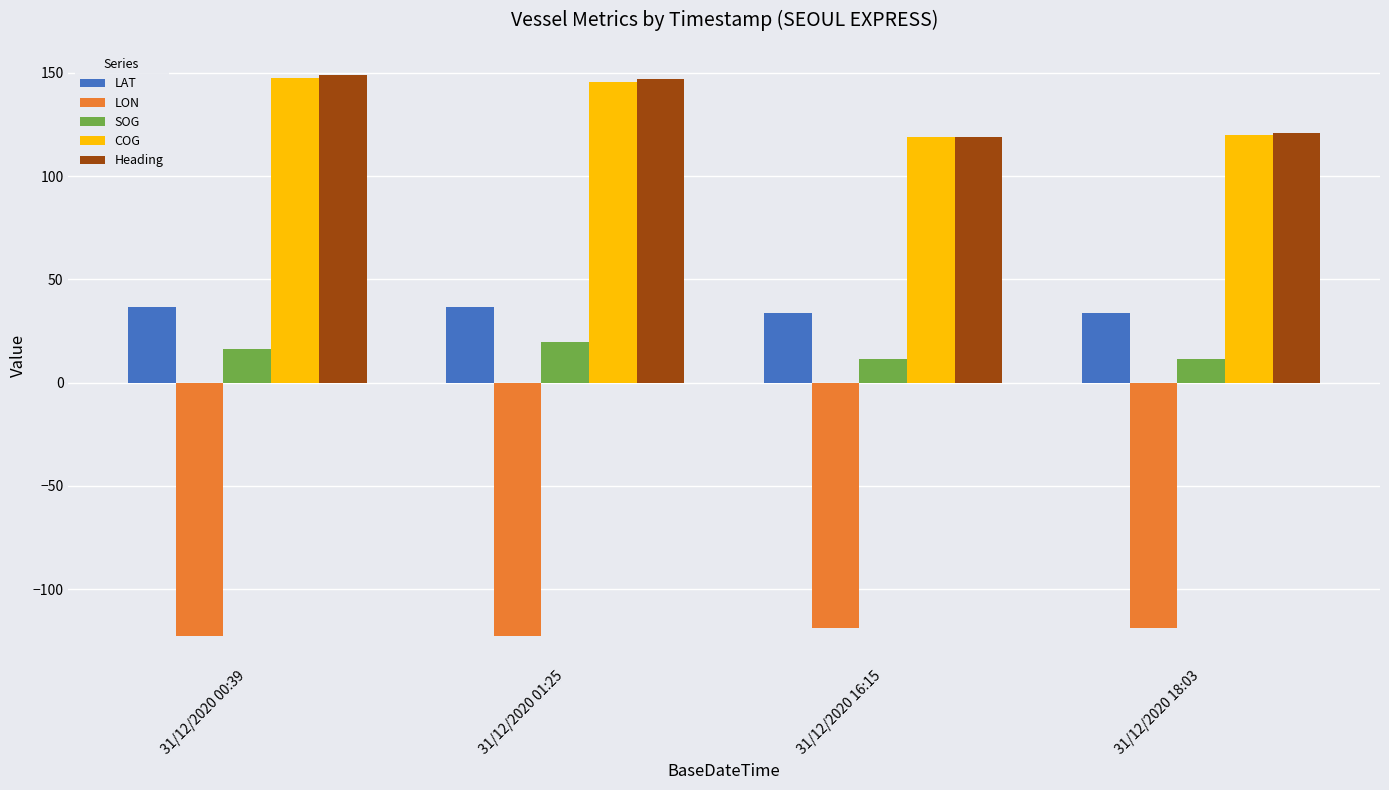

What is the lowest value of the COG series?

119.0